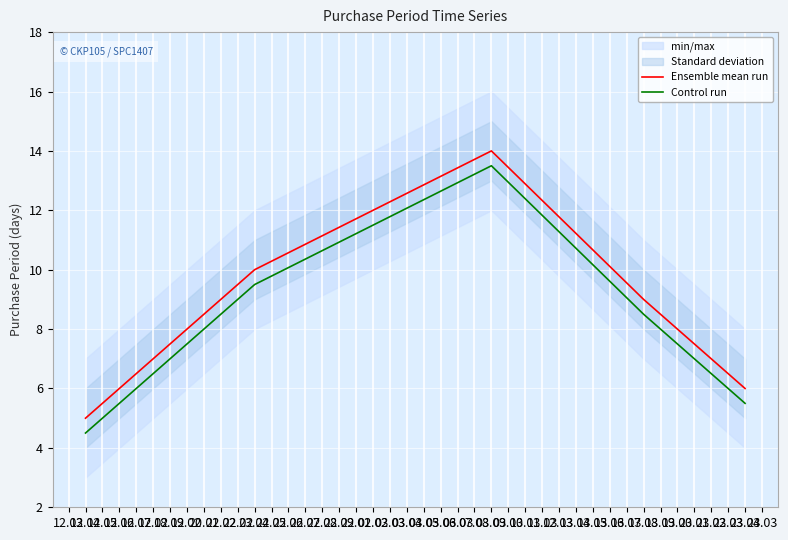

Count the Ensemble mean run values in the range 6 to 10.

3